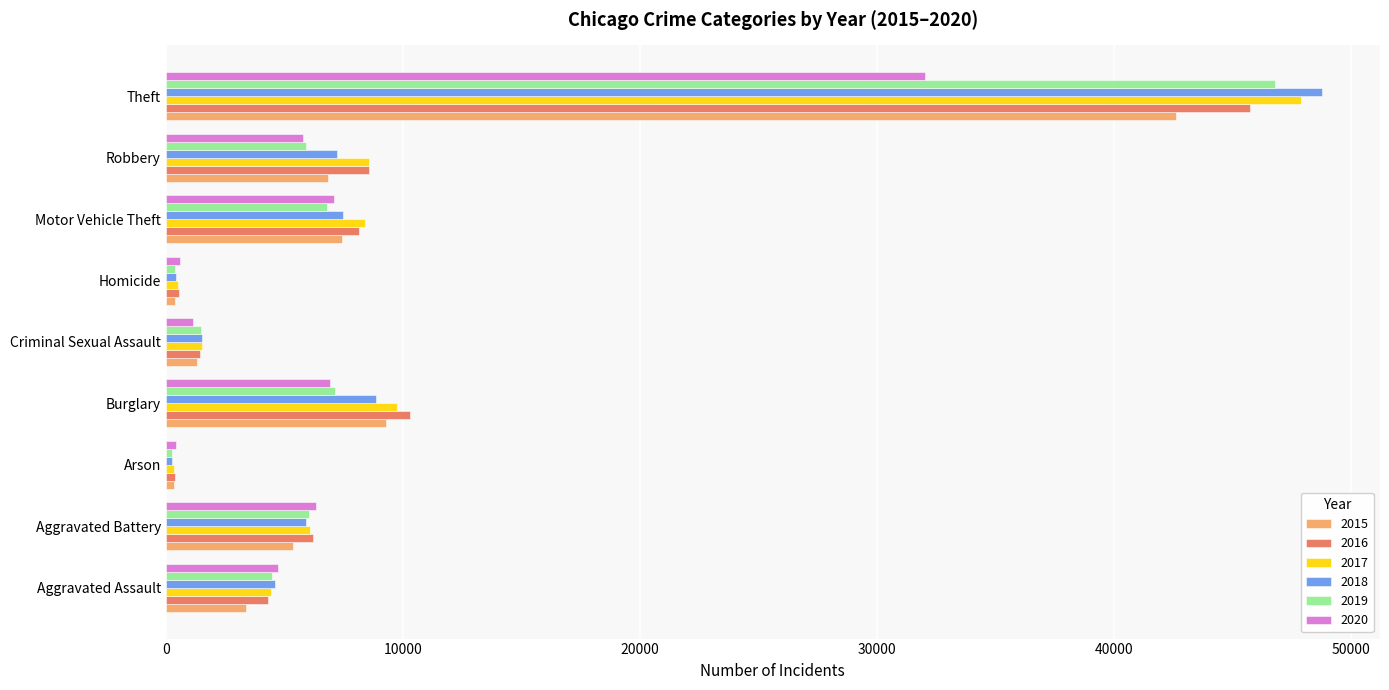

The value of 2016 at Robbery is 8559. True or false?

True